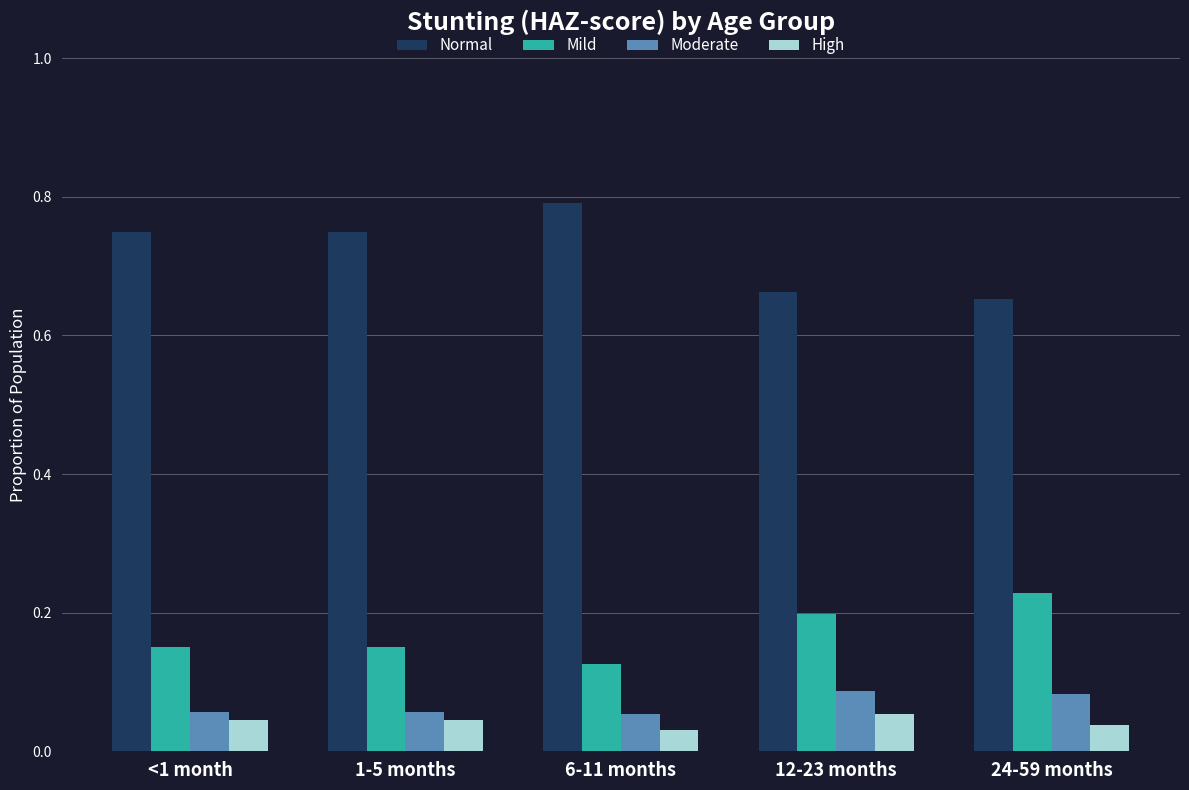

What is the sum of the Normal values at 12-23 months and 1-5 months?

1.4